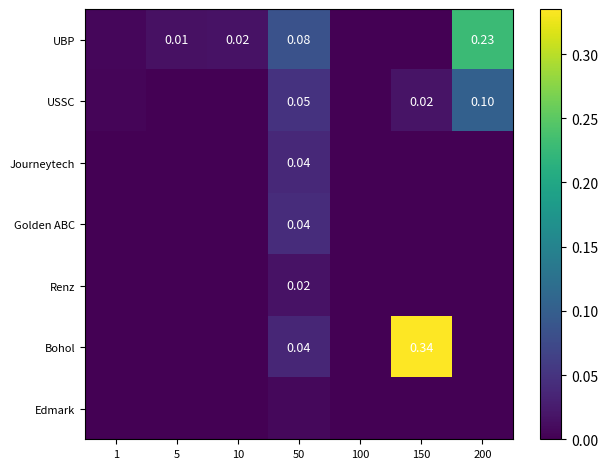

At 1, list the series in order from smallest to largest.

Journeytech, Golden ABC, Renz, Bohol, Edmark, USSC, UBP